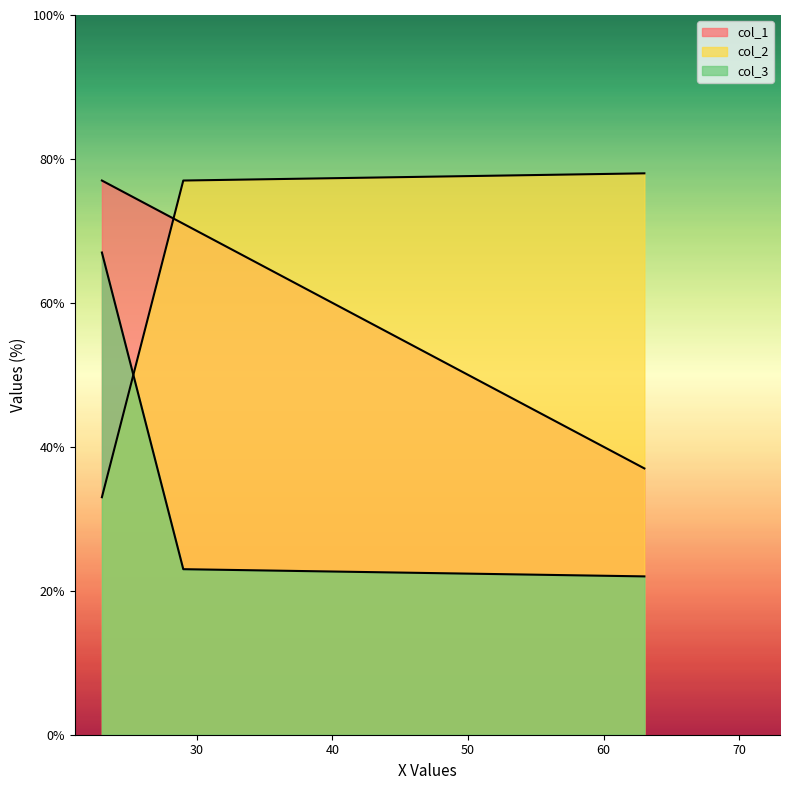

True or false: col_1 has a value of 21 at 63.

False